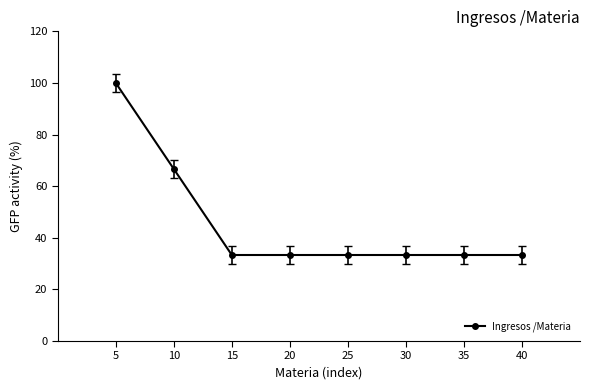

What is the difference between the maximum and minimum values?

66.7